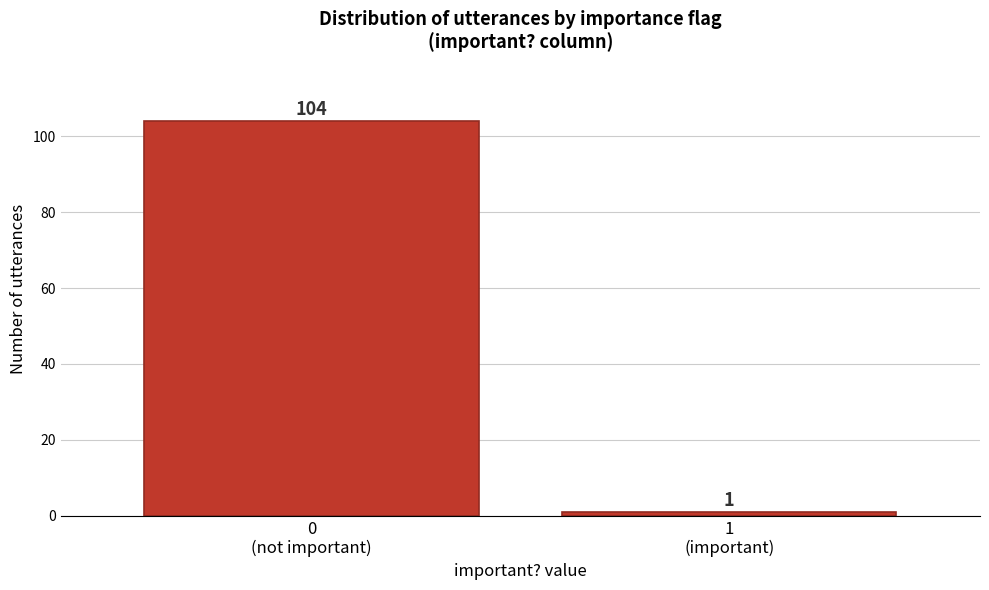

Reading left to right, list all the values displayed in this chart.

104	1